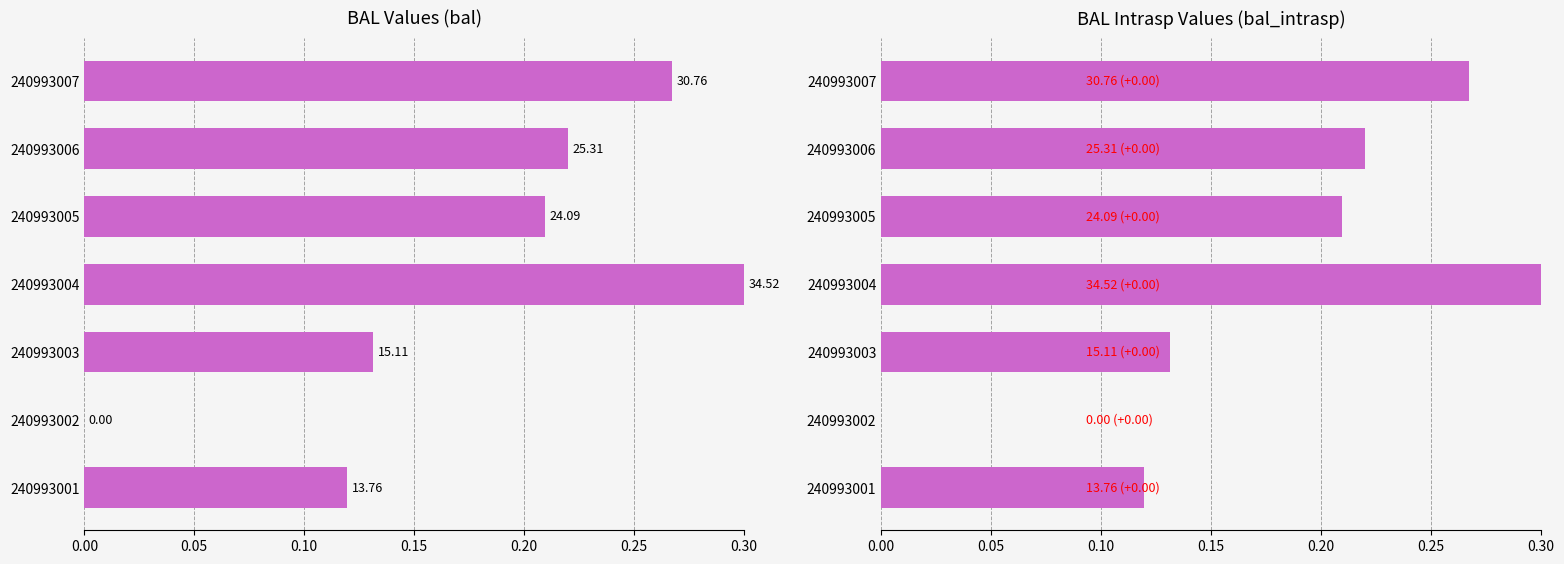

At 240993006, list the series in order from smallest to largest.

bal, bal_intrasp